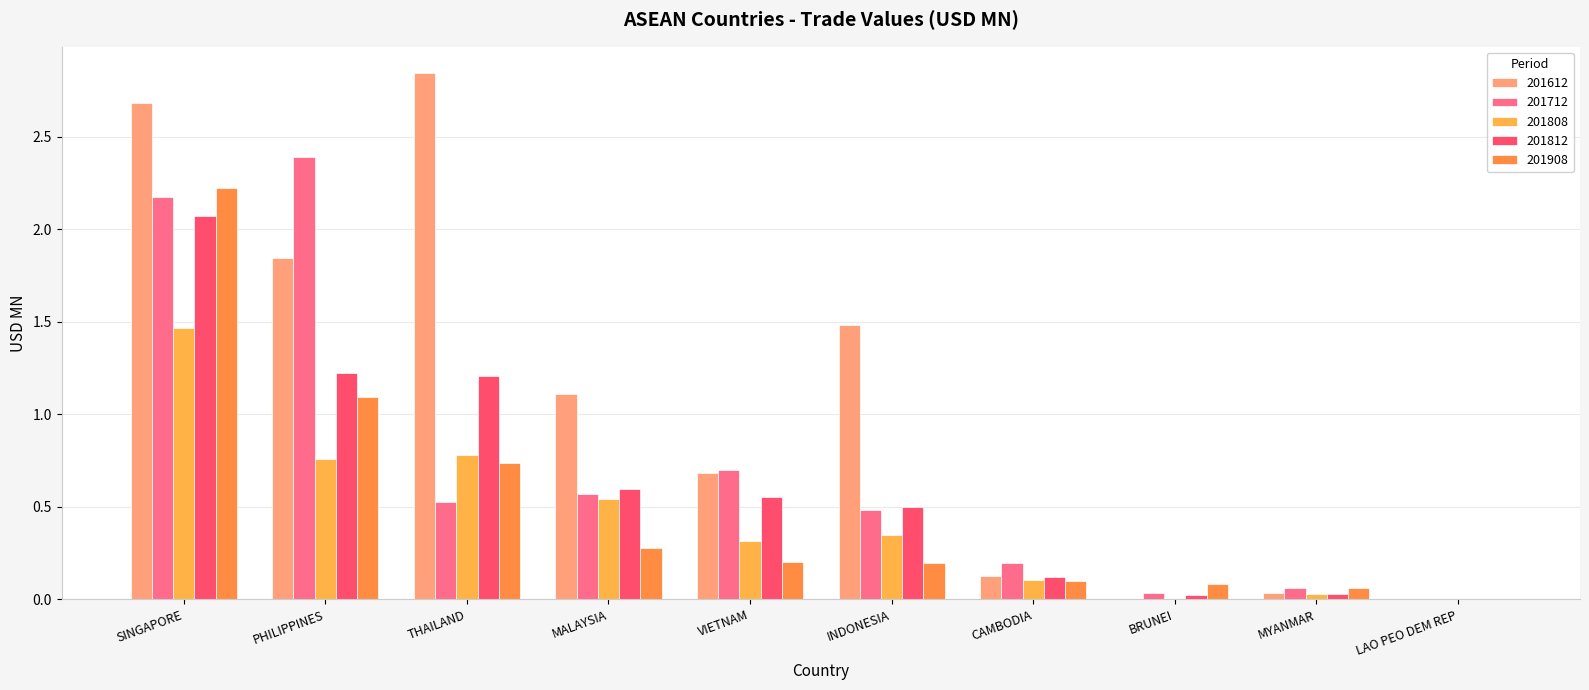

Reading left to right, list all the values displayed in this chart.

201612: 2.7	1.8	2.8	1.1	0.7	1.5	0.1	0.0	0.0	0.0
201712: 2.2	2.4	0.5	0.6	0.7	0.5	0.2	0.0	0.1	0.0
201808: 1.5	0.8	0.8	0.5	0.3	0.3	0.1	0.0	0.0	0.0
201812: 2.1	1.2	1.2	0.6	0.6	0.5	0.1	0.0	0.0	0.0
201908: 2.2	1.1	0.7	0.3	0.2	0.2	0.1	0.1	0.1	0.0